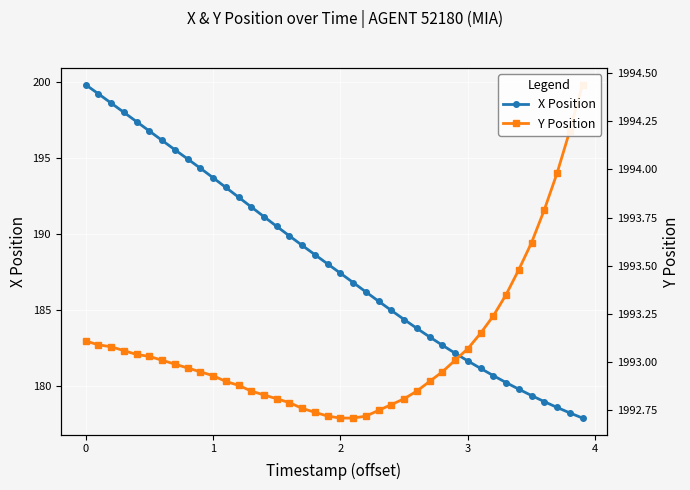

The value of X Position at 28 is 252.8. True or false?

False